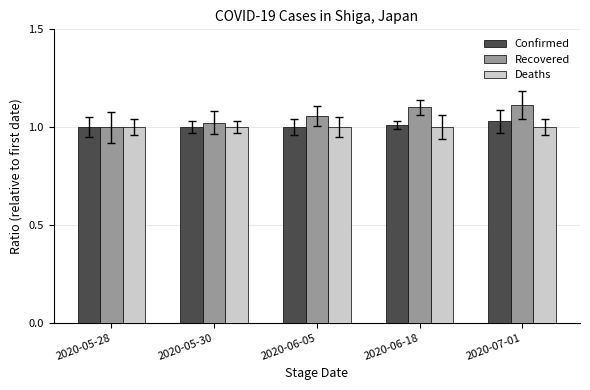

What is the sum of the Confirmed values at 2020-07-01 and 2020-06-05?

2.0